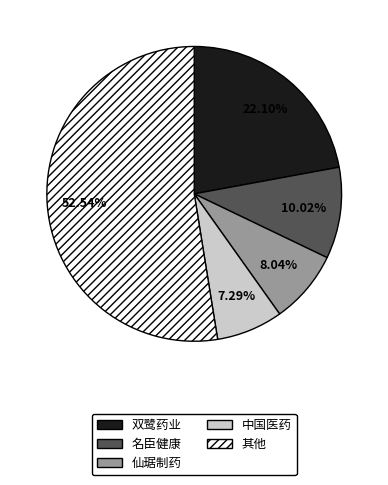

Between 中国医药 and 双鹭药业, which is larger?

双鹭药业